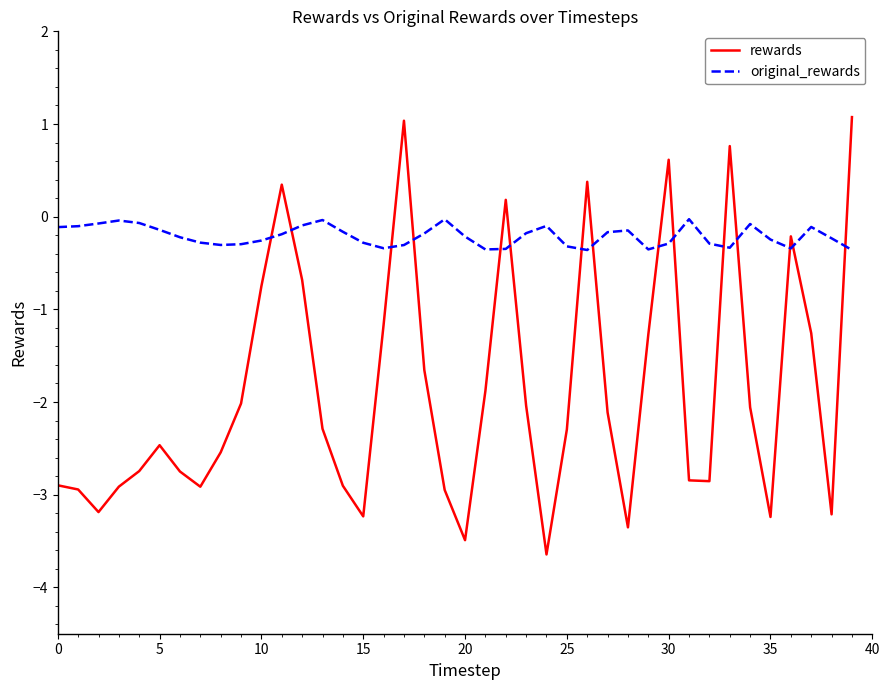

What is the lowest value of the original_rewards series?

-0.4